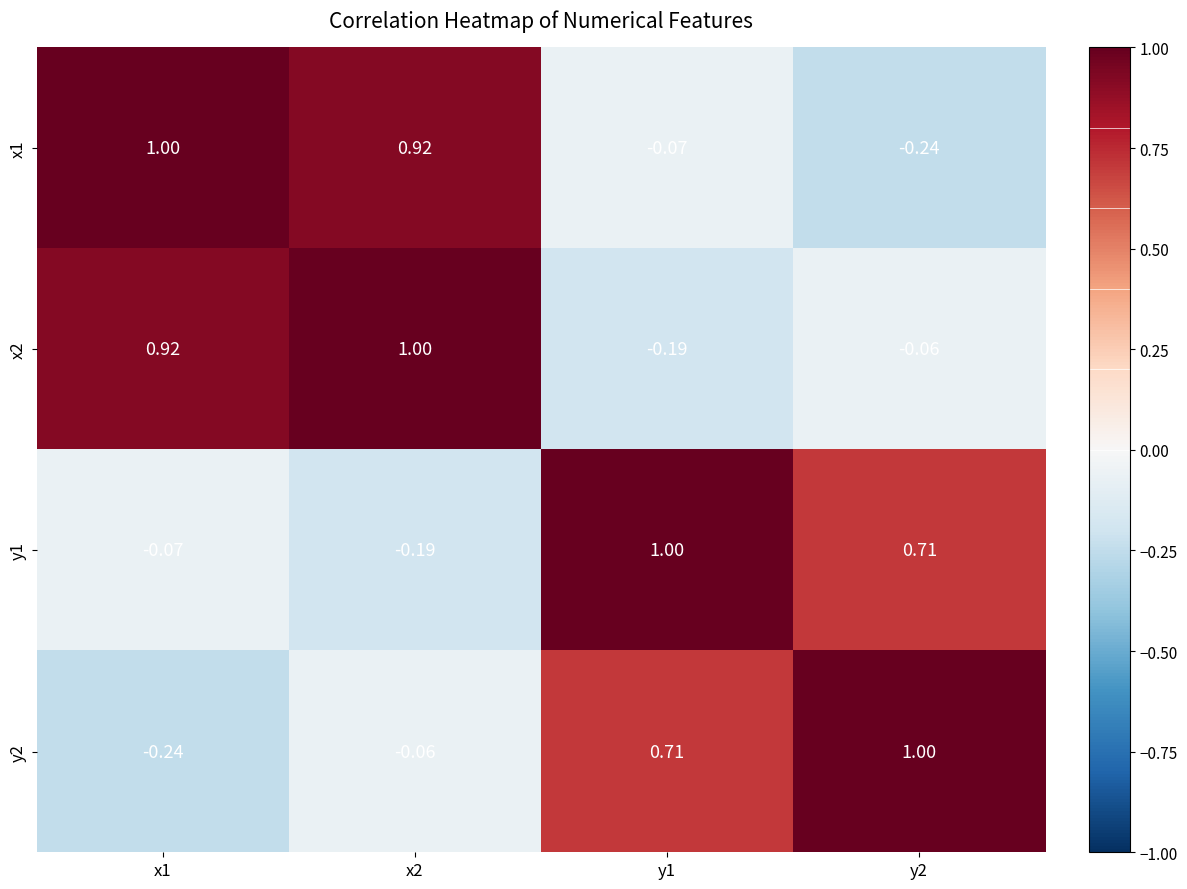

Is the value of x1 at y1 greater than the value of y1 at x2?

Yes